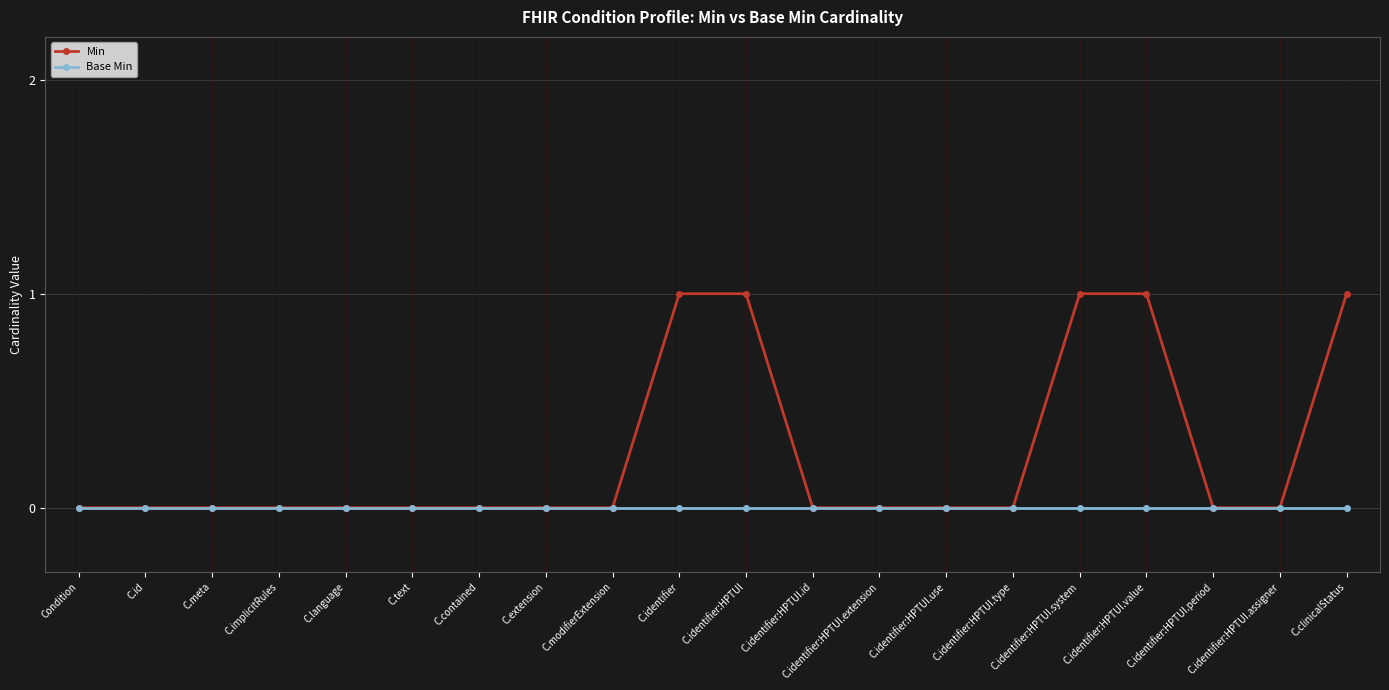

How many lines are shown in the chart?

2